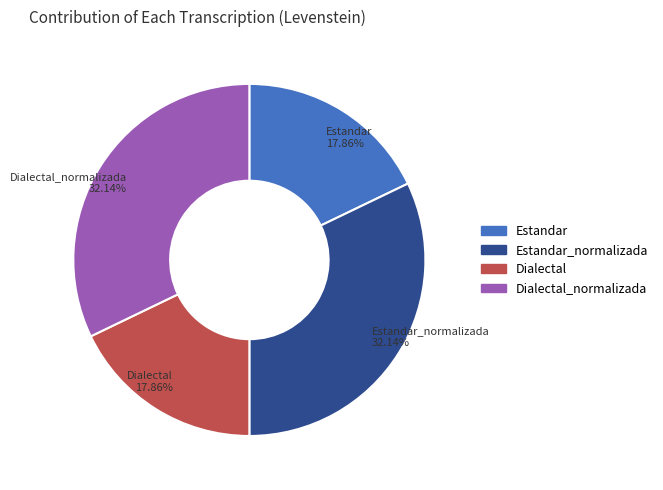

To the nearest percent, what portion does Dialectal represent?

18%